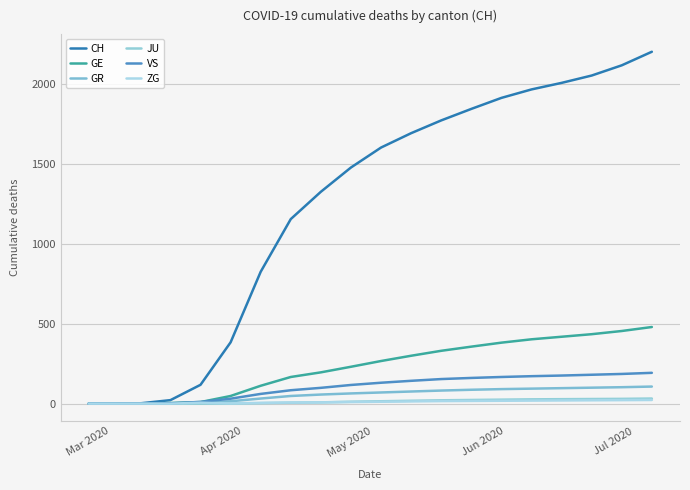

Count the number of categories in the chart.

20